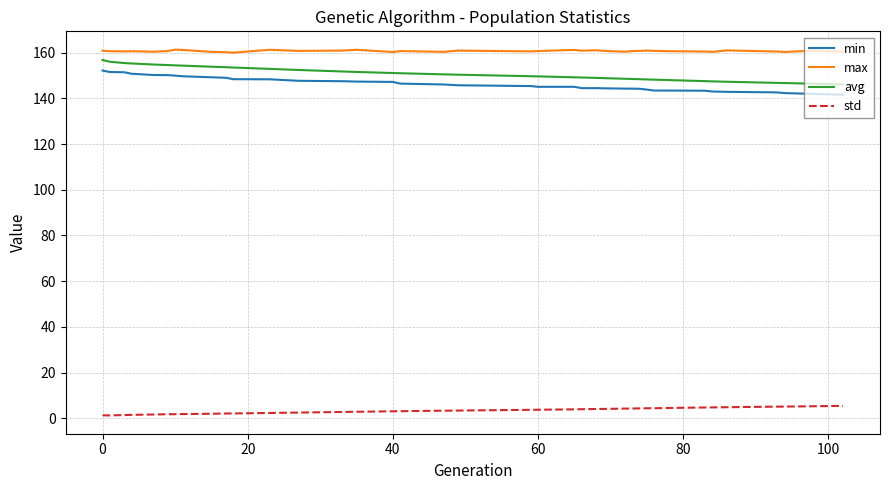

What is the highest value of the max series?

161.4